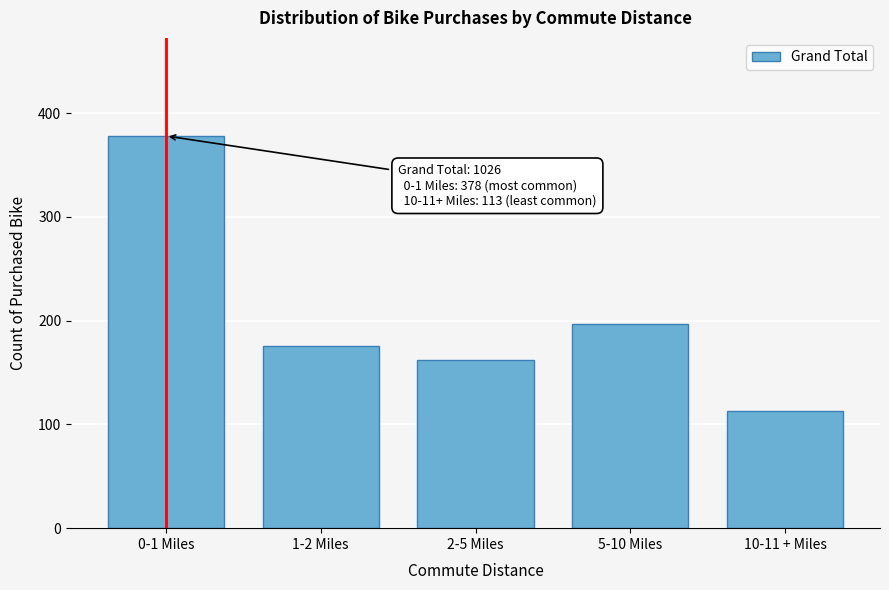

Reading left to right, extract all data points from this chart.

0-1 Miles=378	1-2 Miles=176	2-5 Miles=162	5-10 Miles=197	10-11 + Miles=113